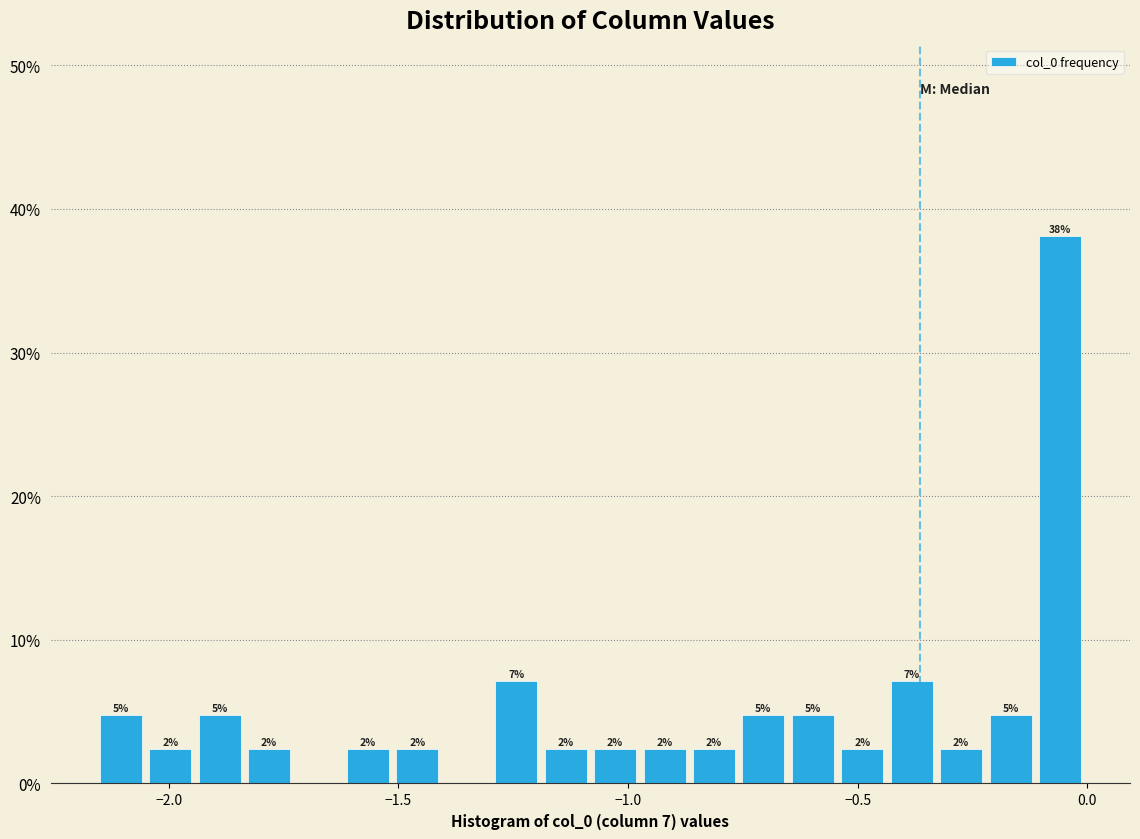

Read against the x-axis, roughly where is the centre of the tallest bar?

-0.05